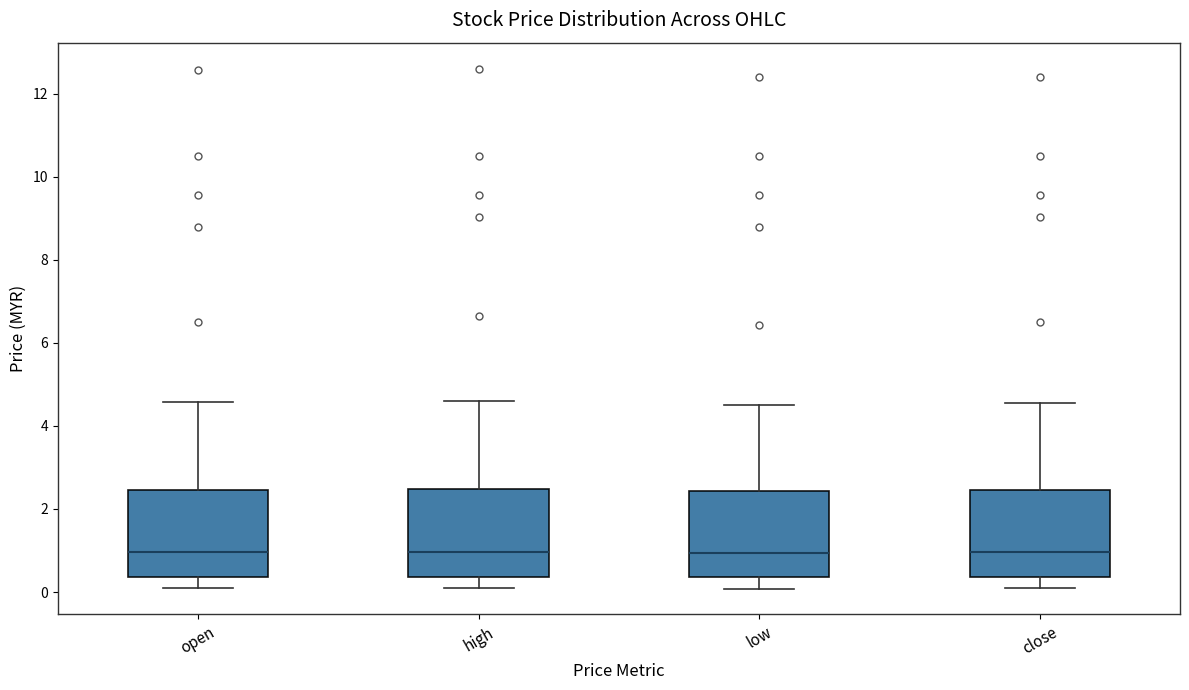

Reading left to right, transcribe this box plot: for each box, give where its median line is, the range the box spans, and where its two whiskers end, as read against the y-axis. The values are not printed on the chart, so give them approximately, as read against the axis.

open: median 1.0, box 0.4 to 2.4, whiskers 0.0 to 4.6
high: median 1.0, box 0.4 to 2.4, whiskers 0.0 to 4.6
low: median 1.0, box 0.4 to 2.4, whiskers 0.0 to 4.6
close: median 1.0, box 0.4 to 2.4, whiskers 0.0 to 4.6